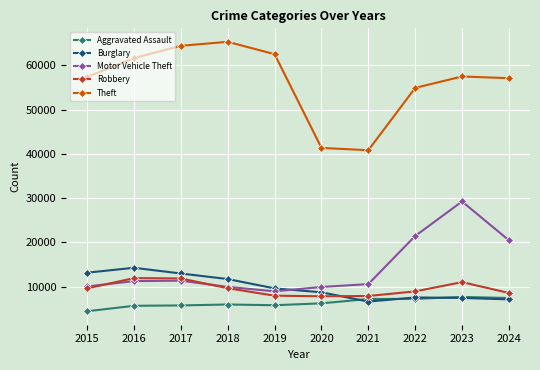

What is the spread (max minus min) of values at 2023?

49981